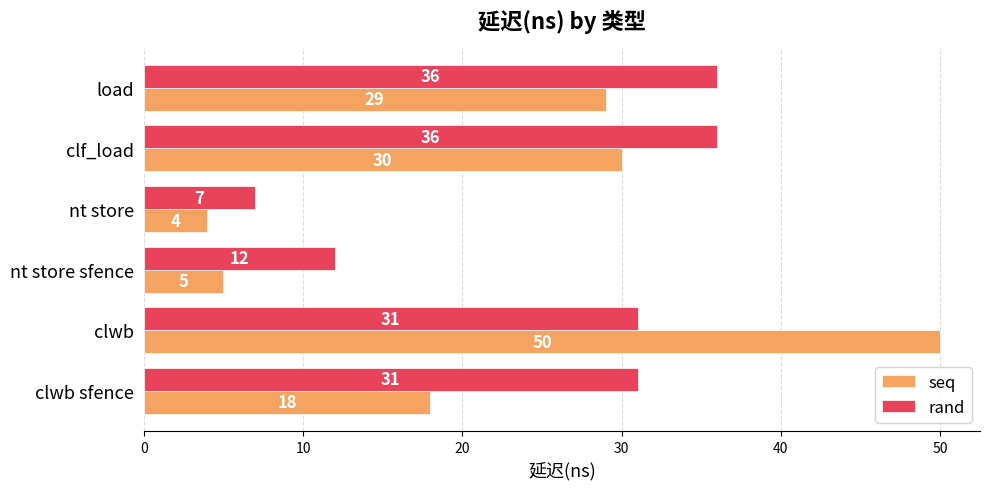

At which label is rand closest to 21?

nt store sfence